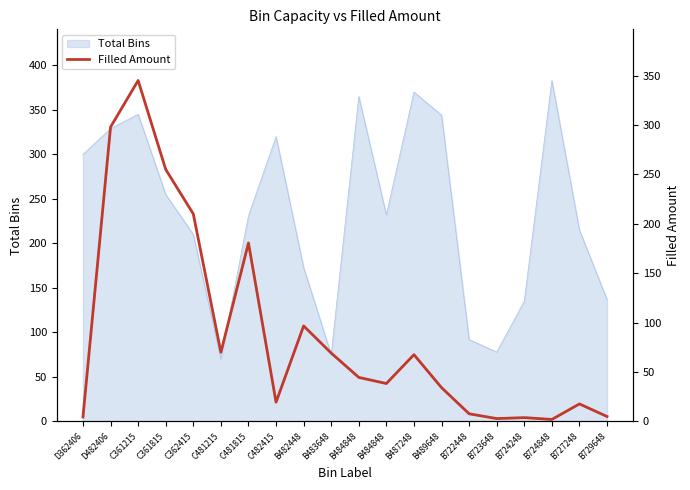

The chart shows a value of 7.8 at B722448. True or false?

True